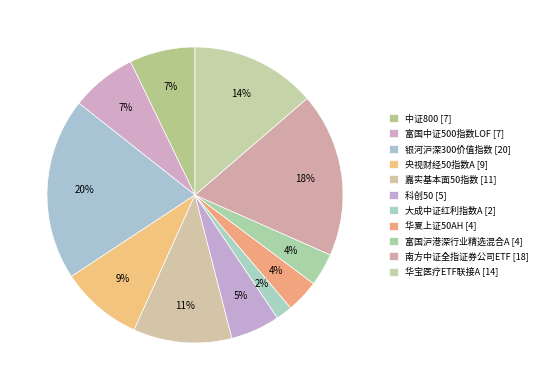

Count the number of slices in the pie.

11